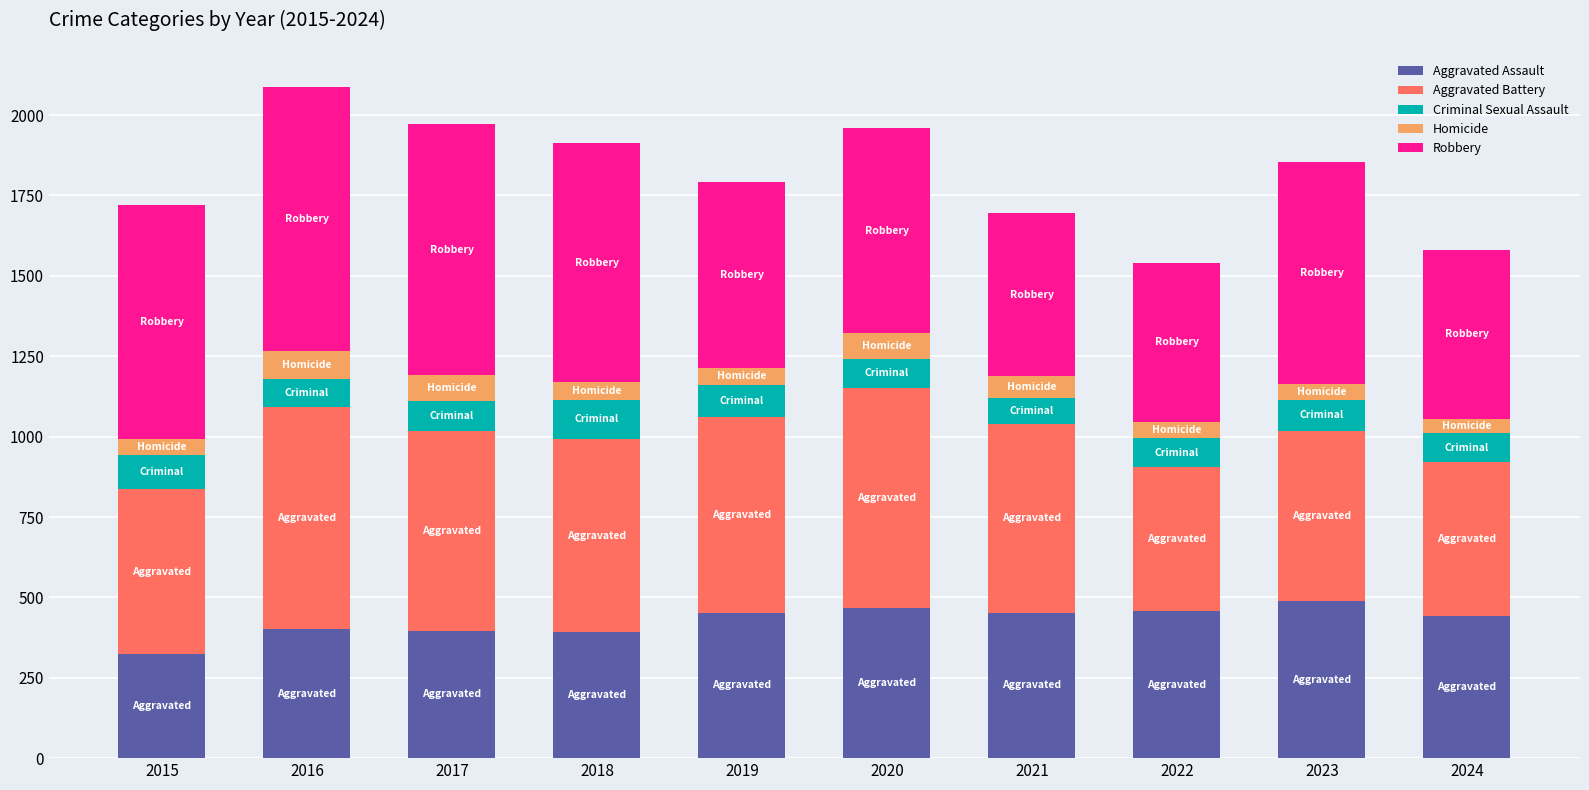

Is it true that Aggravated Assault equals 443 at 2024?

True